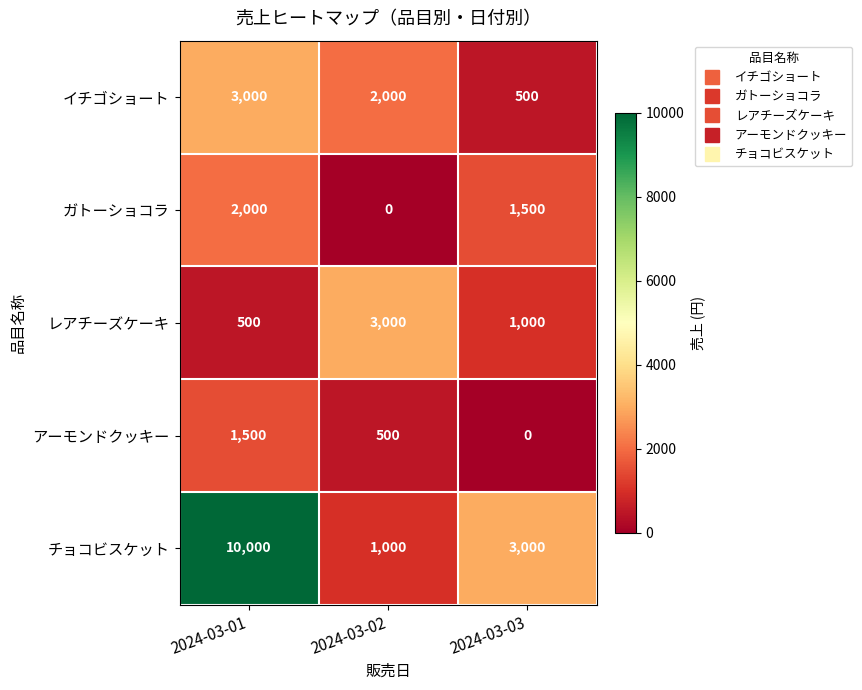

Rank the categories by チョコビスケット value from lowest to highest.

2024-03-02, 2024-03-03, 2024-03-01